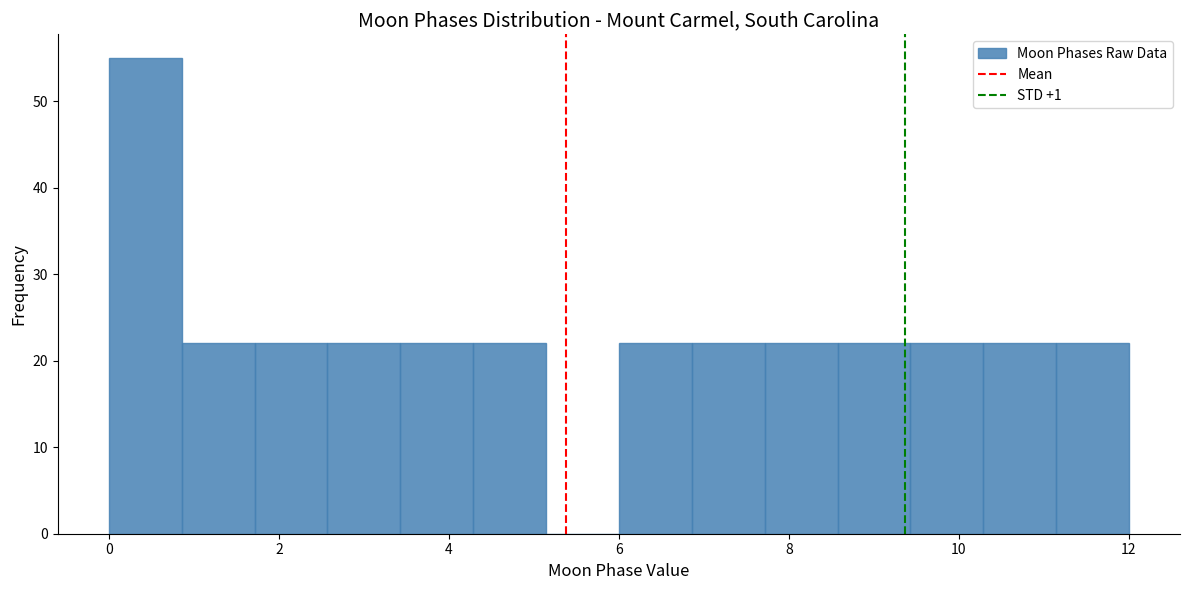

Reading left to right, list every bar in this chart as the range it spans on the x-axis followed by its height. Neither the bar edges nor the heights are printed on the chart, so give them approximately, as read against the axes.

0.0 to 0.8: 55
0.8 to 1.8: 22
1.8 to 2.6: 22
2.6 to 3.4: 22
3.4 to 4.2: 22
4.2 to 5.2: 22
5.2 to 6.0: 0
6.0 to 6.8: 22
6.8 to 7.8: 22
7.8 to 8.6: 22
8.6 to 9.4: 22
9.4 to 10.2: 22
10.2 to 11.2: 22
11.2 to 12.0: 22